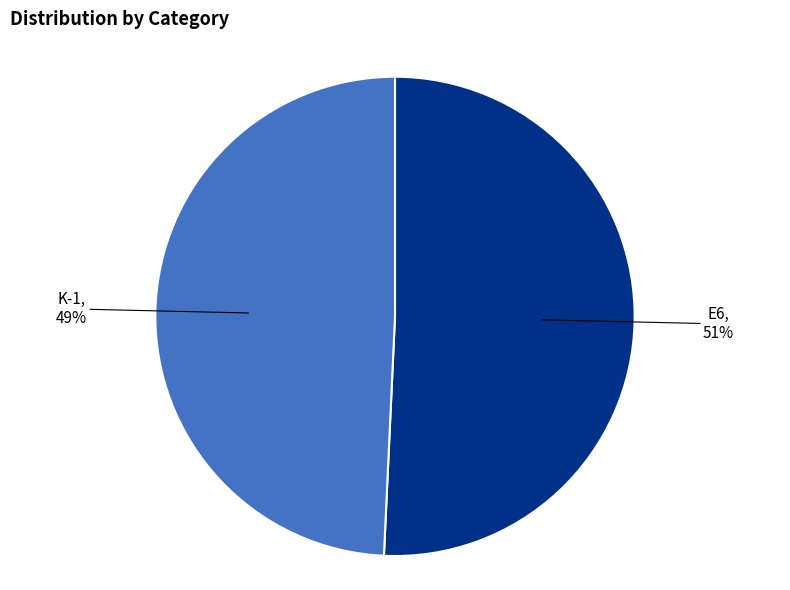

Rank the categories by value from highest to lowest.

E6, K-1